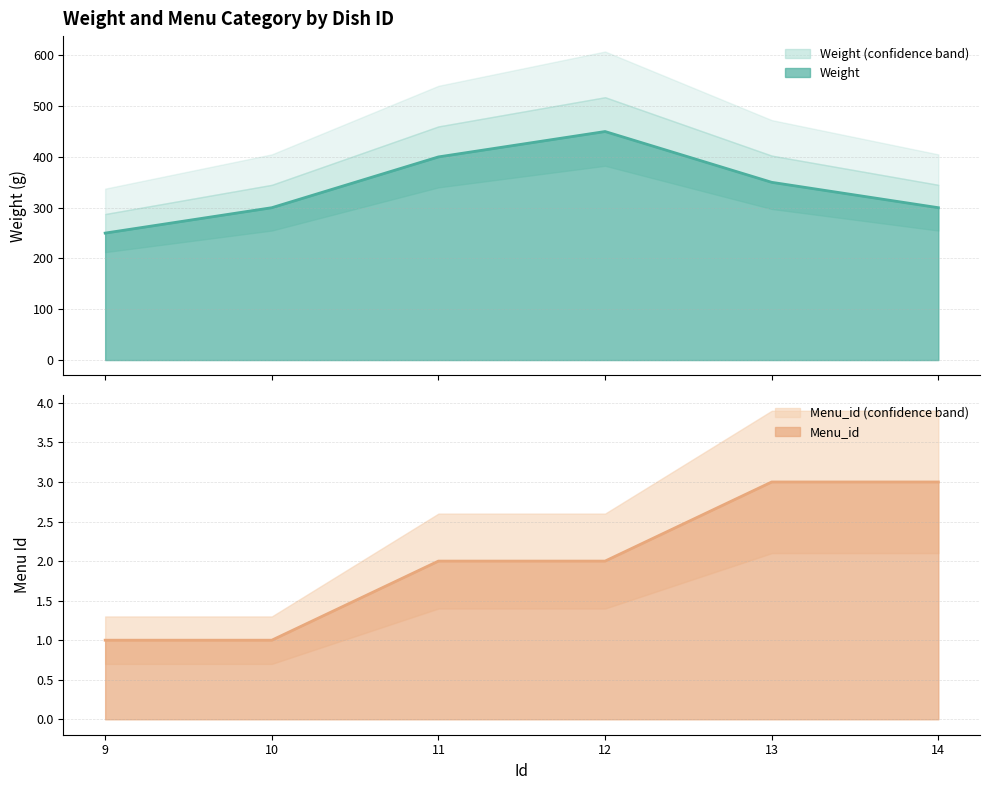

At how many categories does at least one series exceed 288?

5